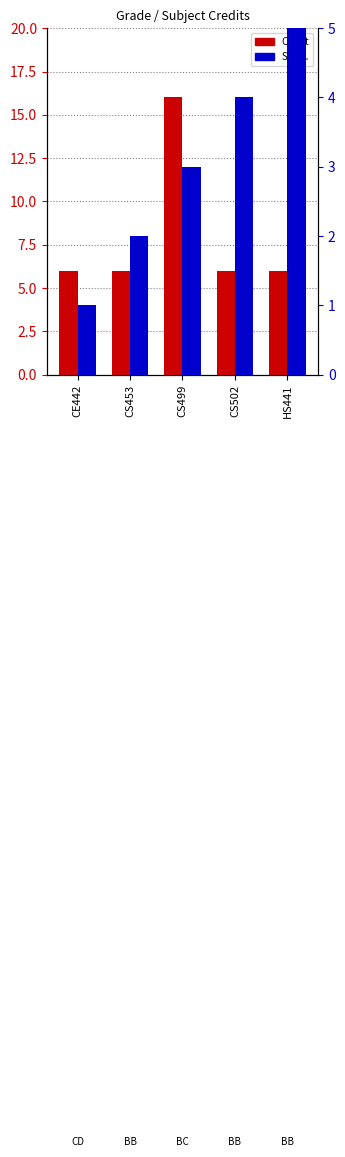

Reading left to right, what are all the values shown in this chart?

Credit: 6	6	16	6	6
Sl No.: 1	2	3	4	5